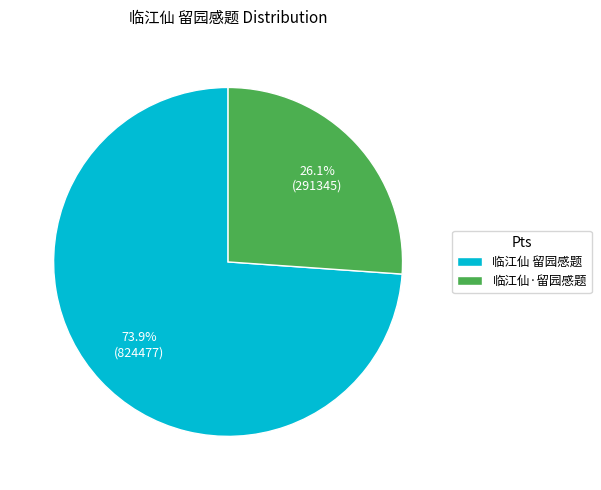

What is the ratio of the value at 临江仙 留园感题 to the value at 临江仙·留园感题?

2.8